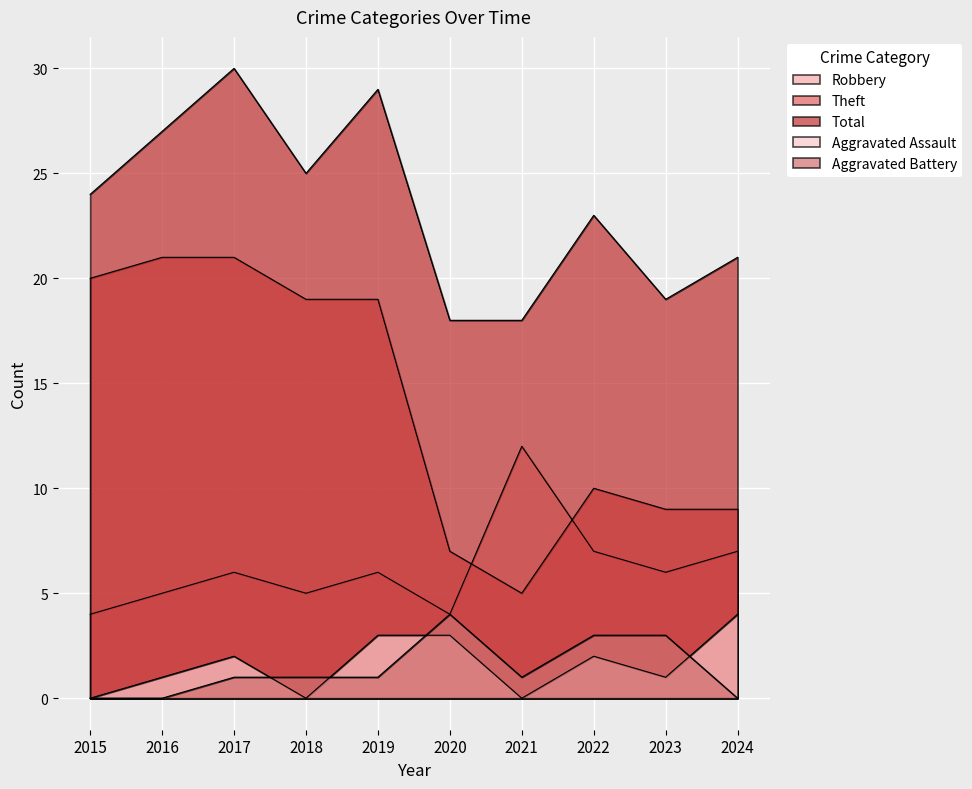

True or false: Theft and Aggravated Assault cross at least once.

False